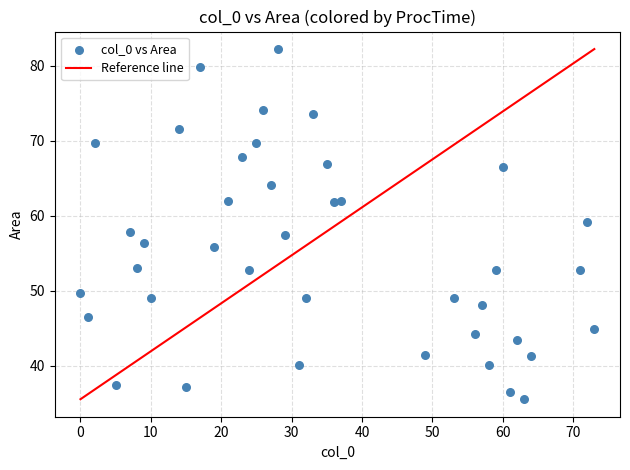

What is the range of X values (max minus min)?

73.0